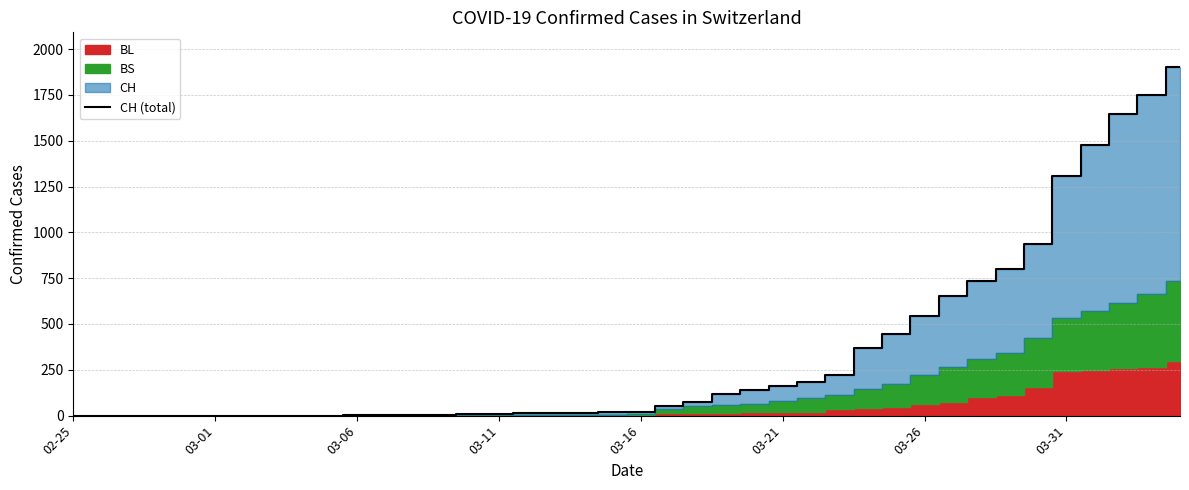

What is the value of the 26th point from the left?

160